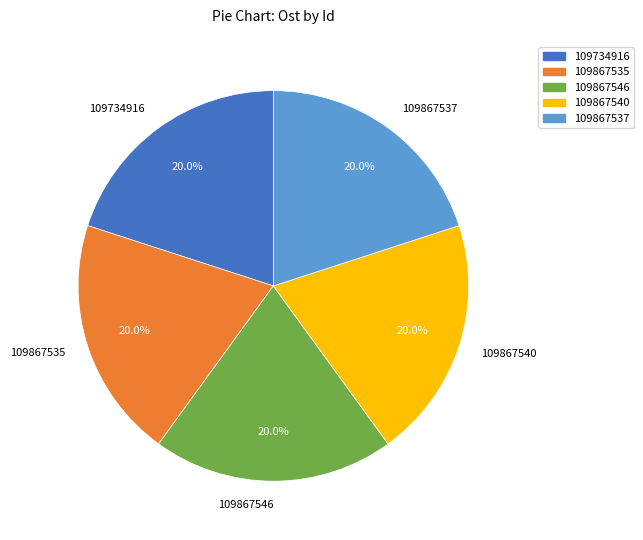

Approximately how many times larger is the value at 109867537 compared to 109734916?

1.0